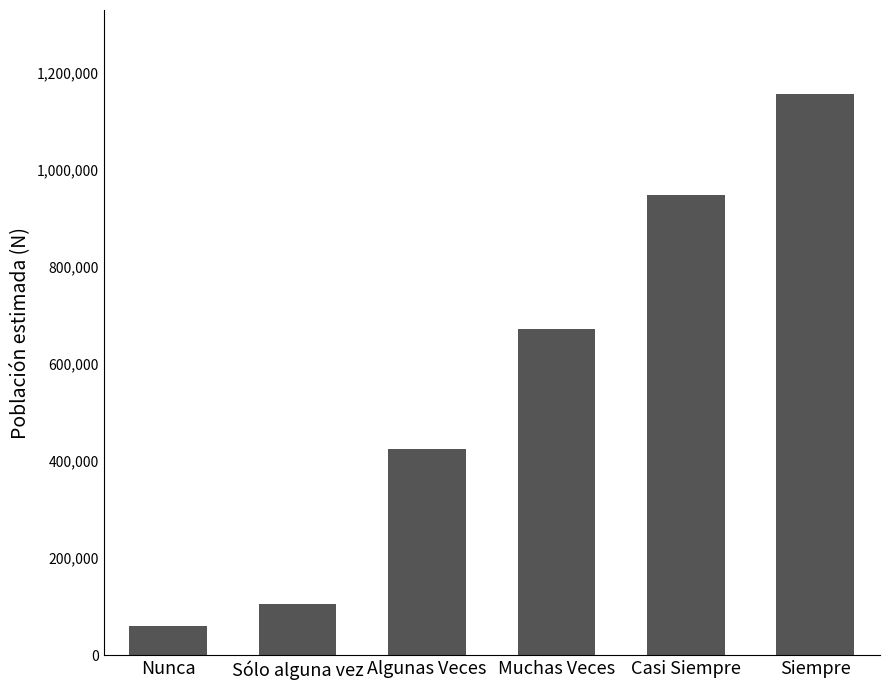

Rank the categories by value from lowest to highest.

Nunca, Sólo alguna vez, Algunas Veces, Muchas Veces, Casi Siempre, Siempre